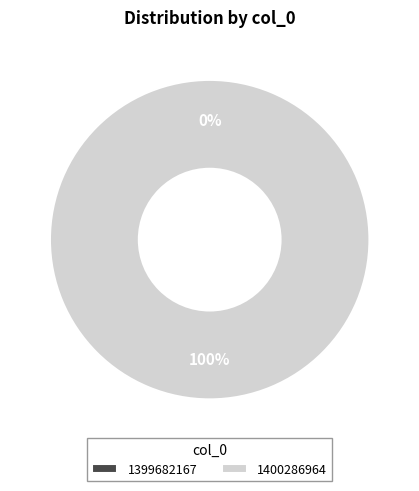

Does 1399682167 account for over 50% of the chart?

No